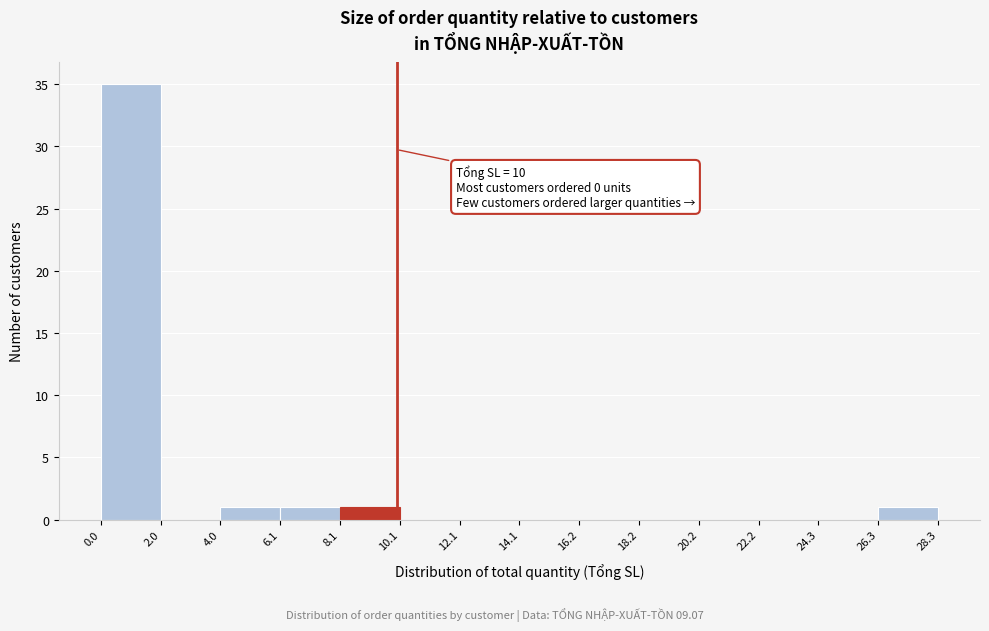

Over which range of the x-axis is the bar tallest?

0.0 to 2.0